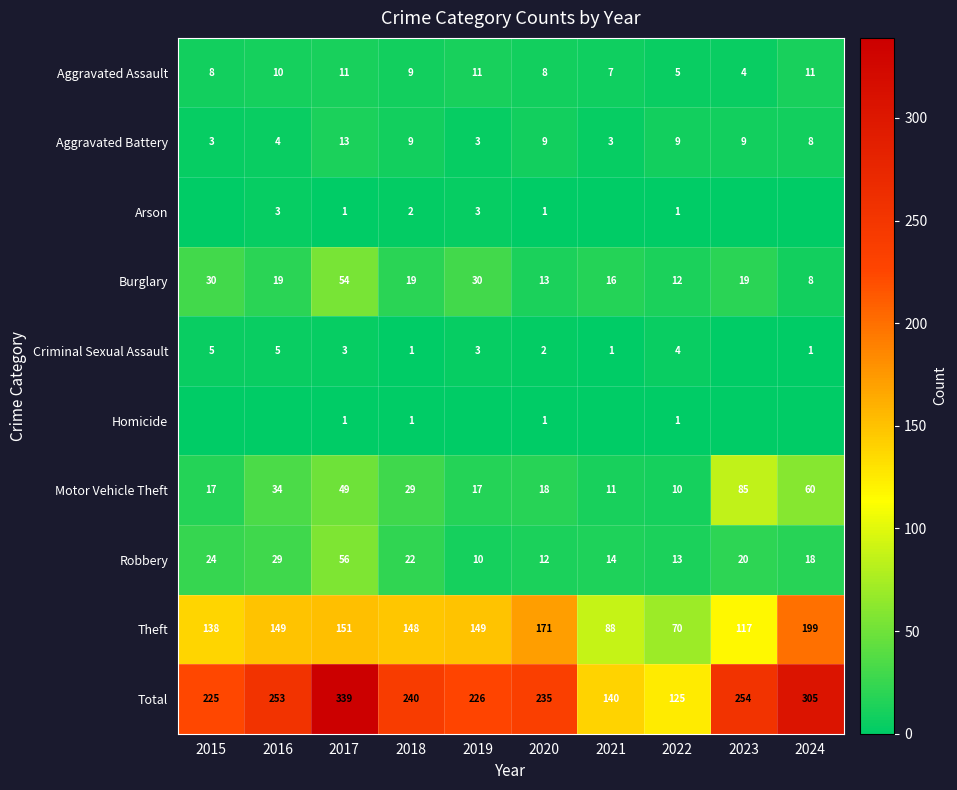

At which label is Motor Vehicle Theft closest to 47?

2017